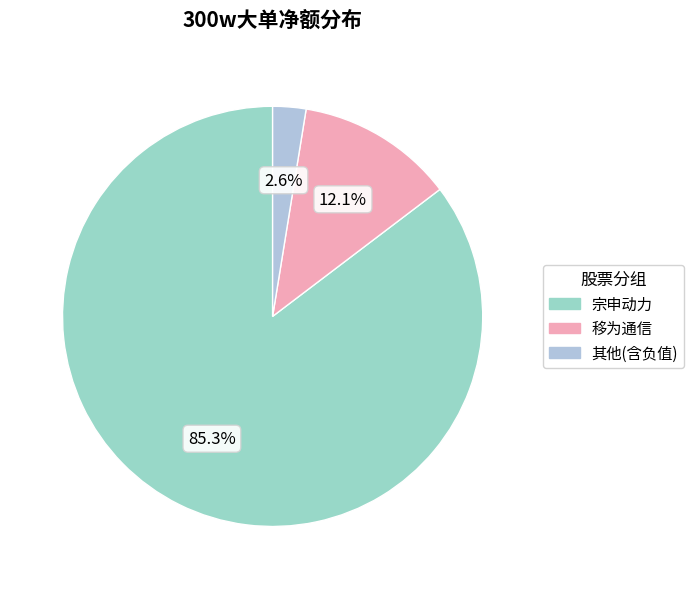

Does 宗申动力 represent more than half of the total?

Yes